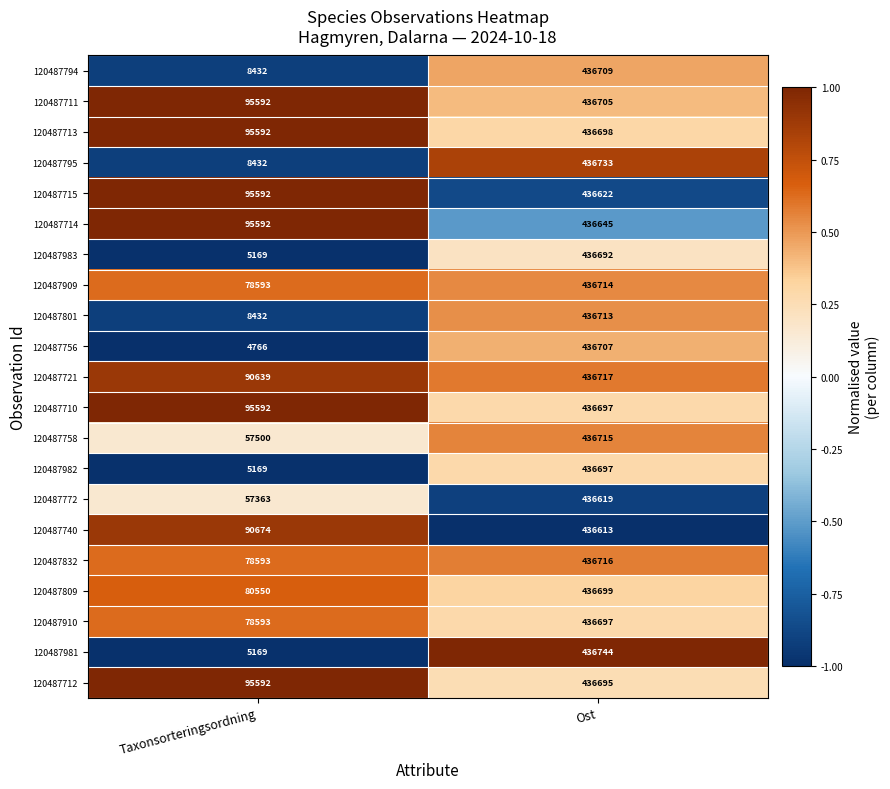

What is the sum of all 120487909 values?

515307